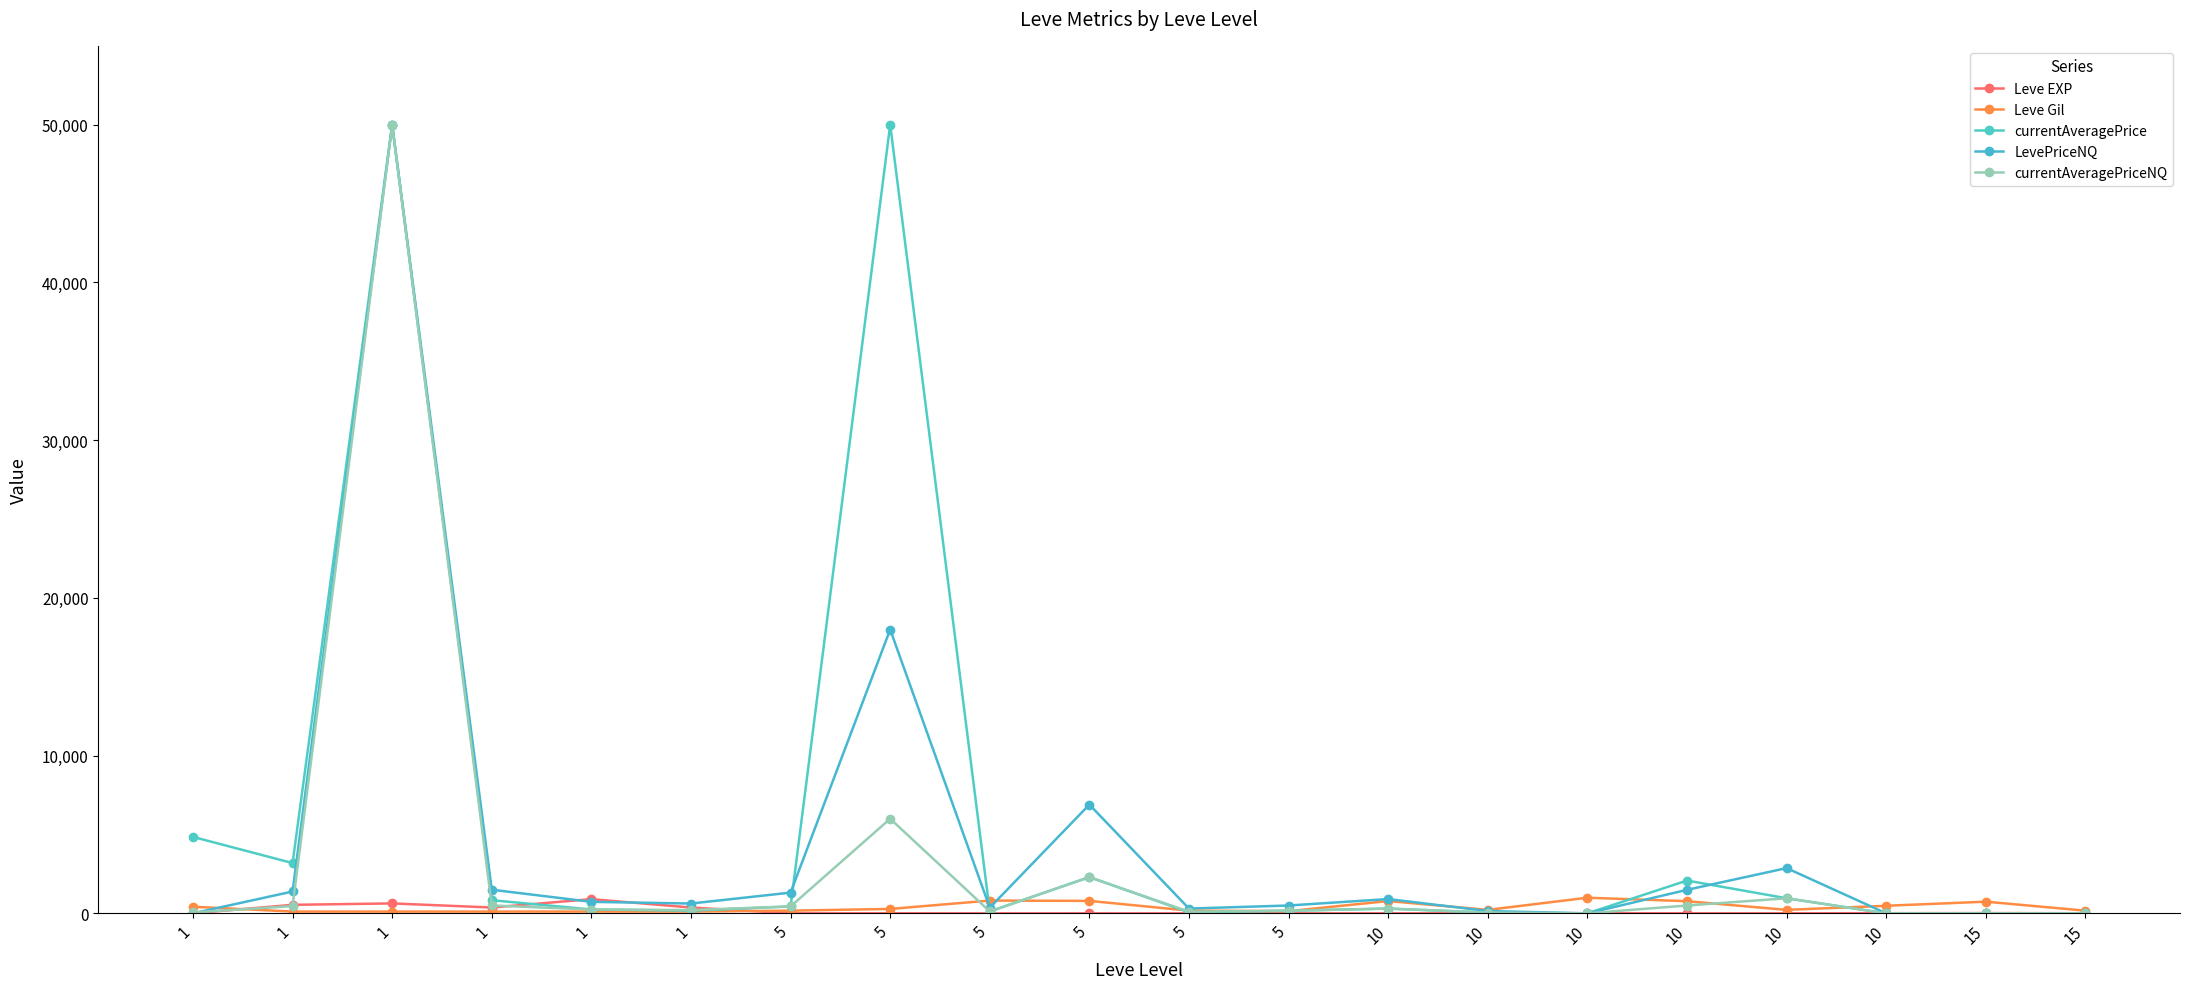

Which series has the largest range (max minus min)?

currentAveragePrice